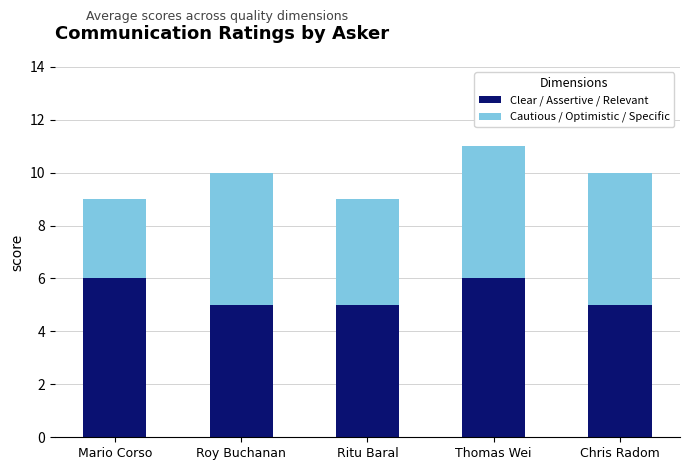

The Clear / Assertive / Relevant series shows 8 at Mario Corso. True or false?

False